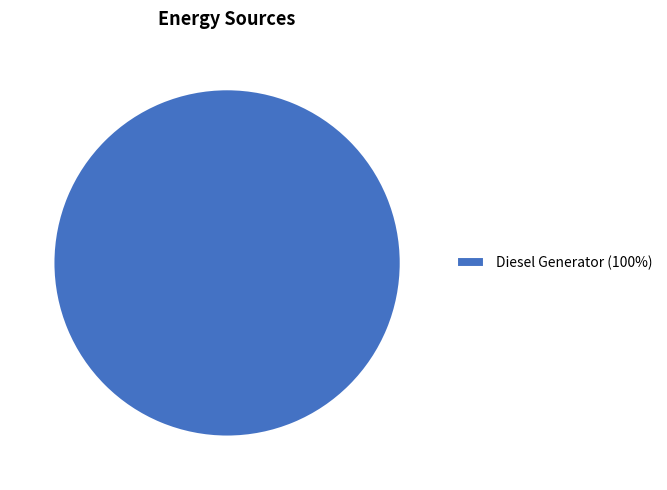

Rank the categories by value from highest to lowest.

Diesel Generator (100%)